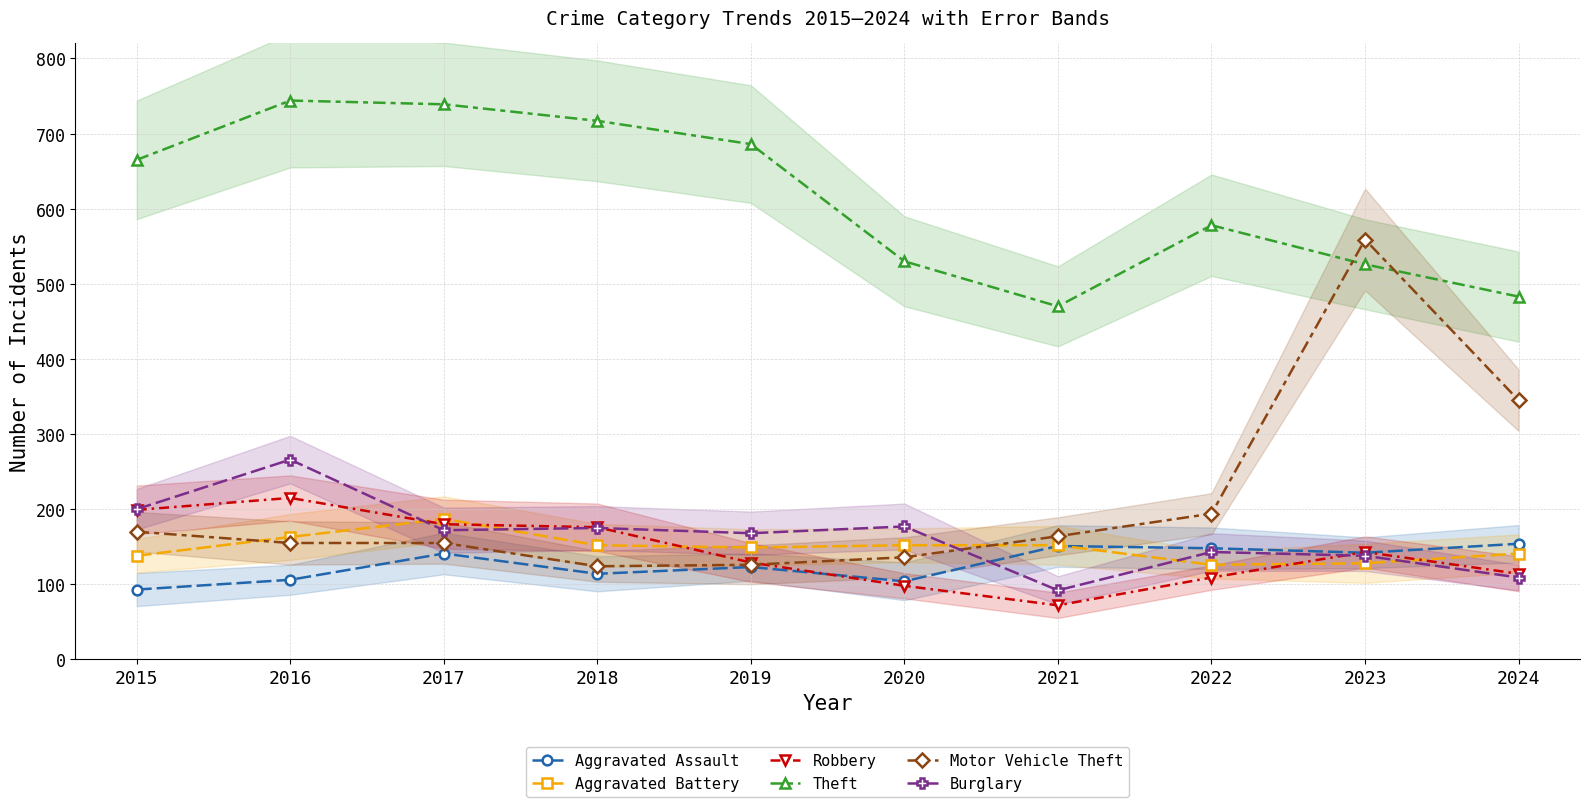

Is the value of Motor Vehicle Theft at 2018 greater than the value of Theft at 2023?

No